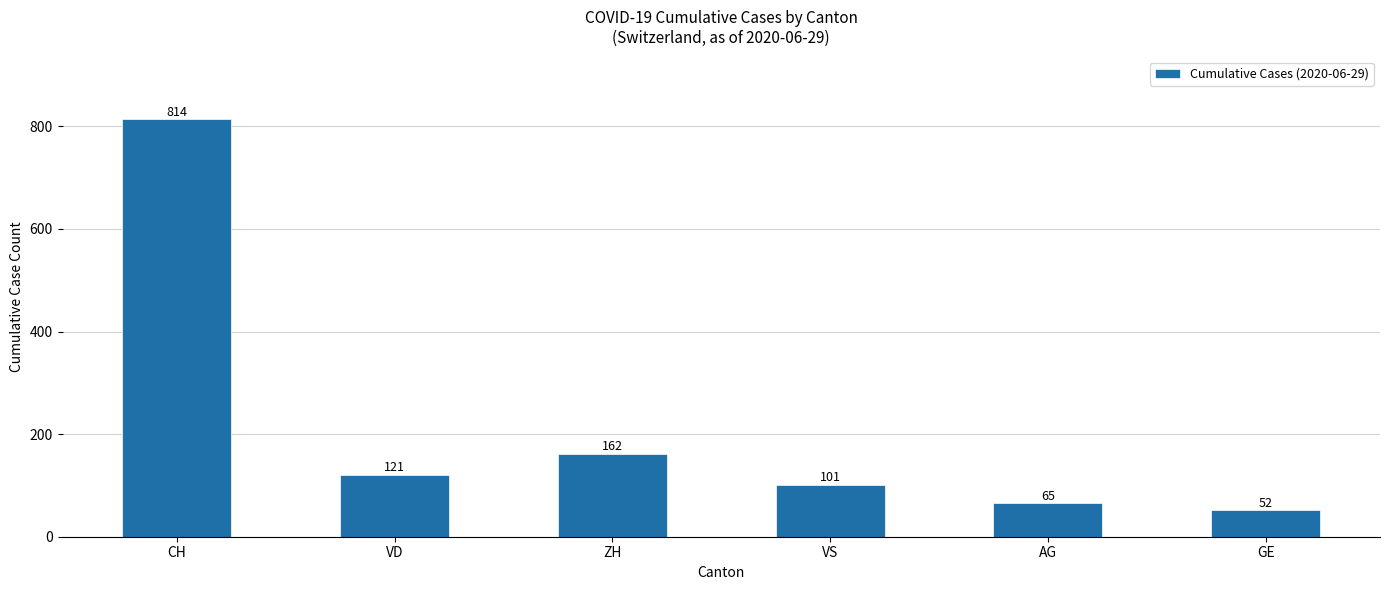

Does the chart contain stacked bars?

No